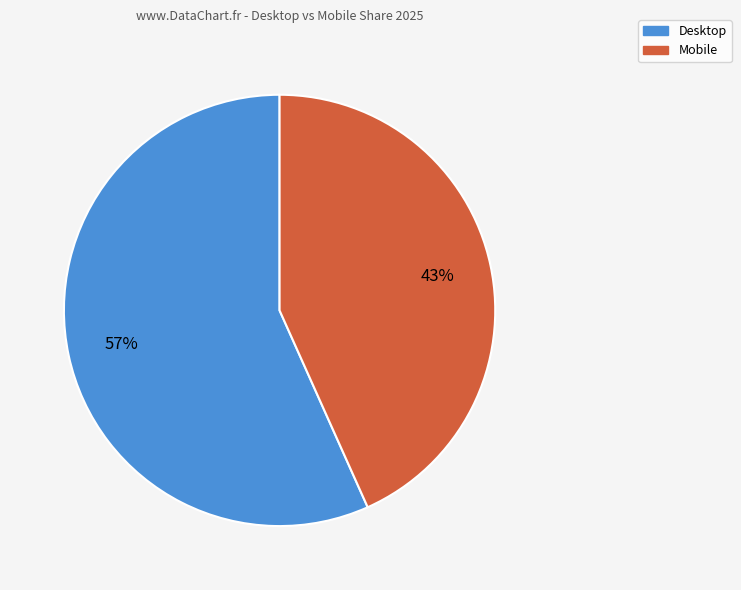

What percentage is the Mobile slice, to the nearest percent?

43%